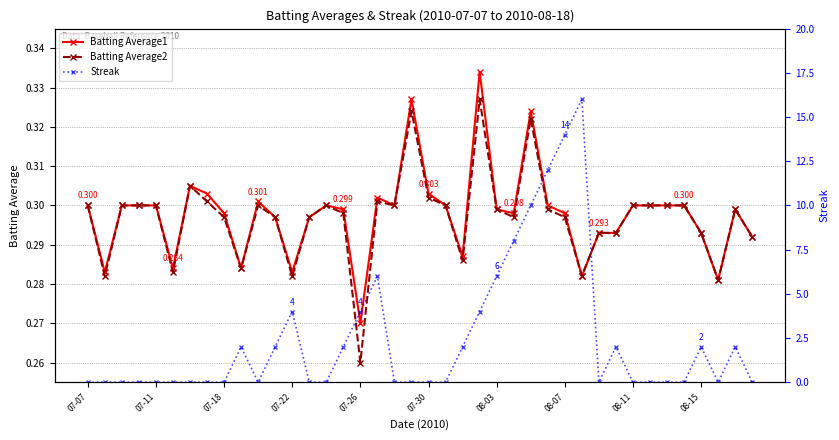

What is the maximum value shown in the chart?

16.0